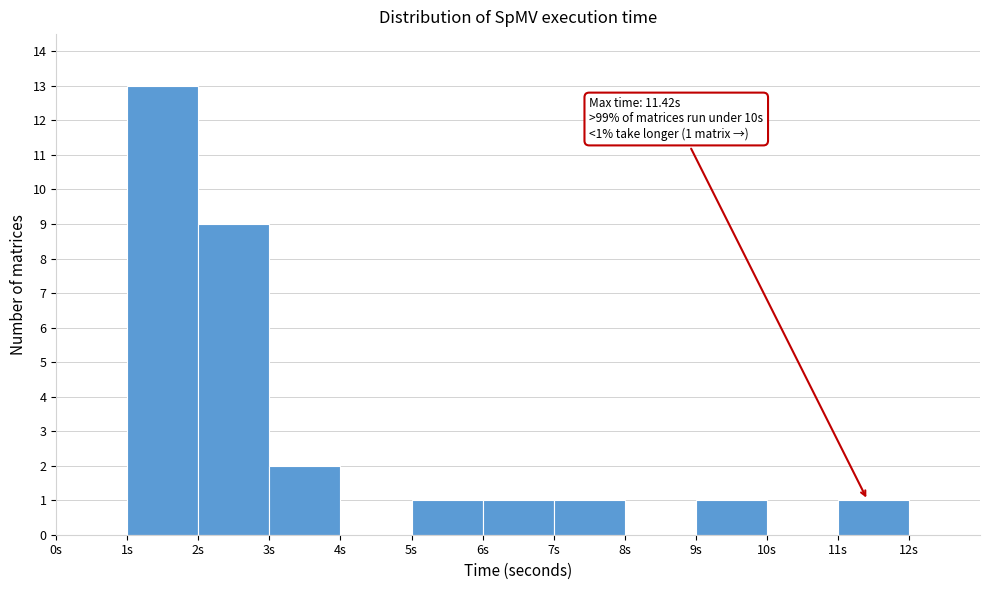

Which range on the x-axis has the tallest bar?

1 to 2